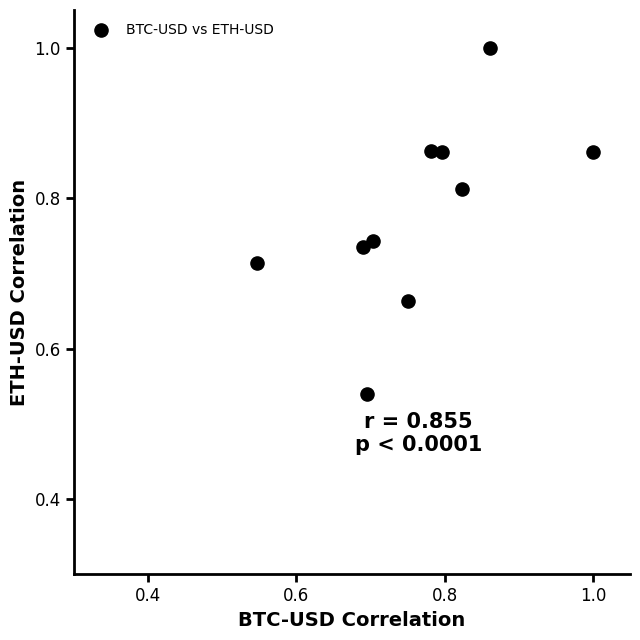

How many data points are displayed?

10